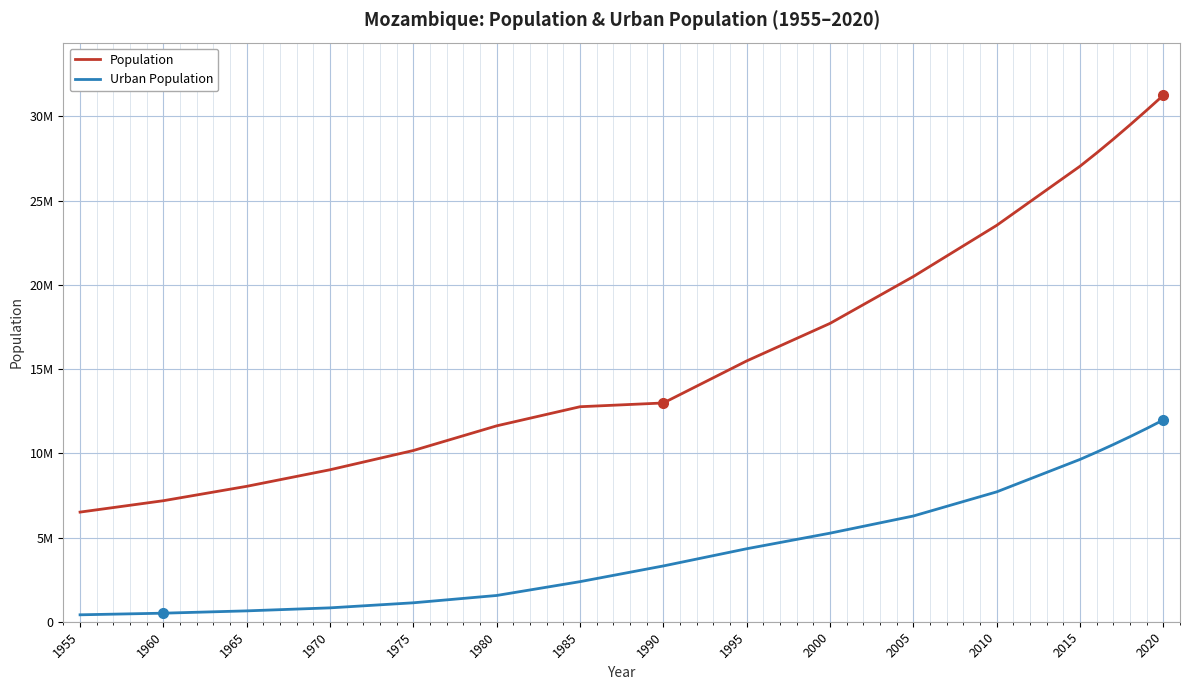

Does the chart display data point markers on the line(s)?

No